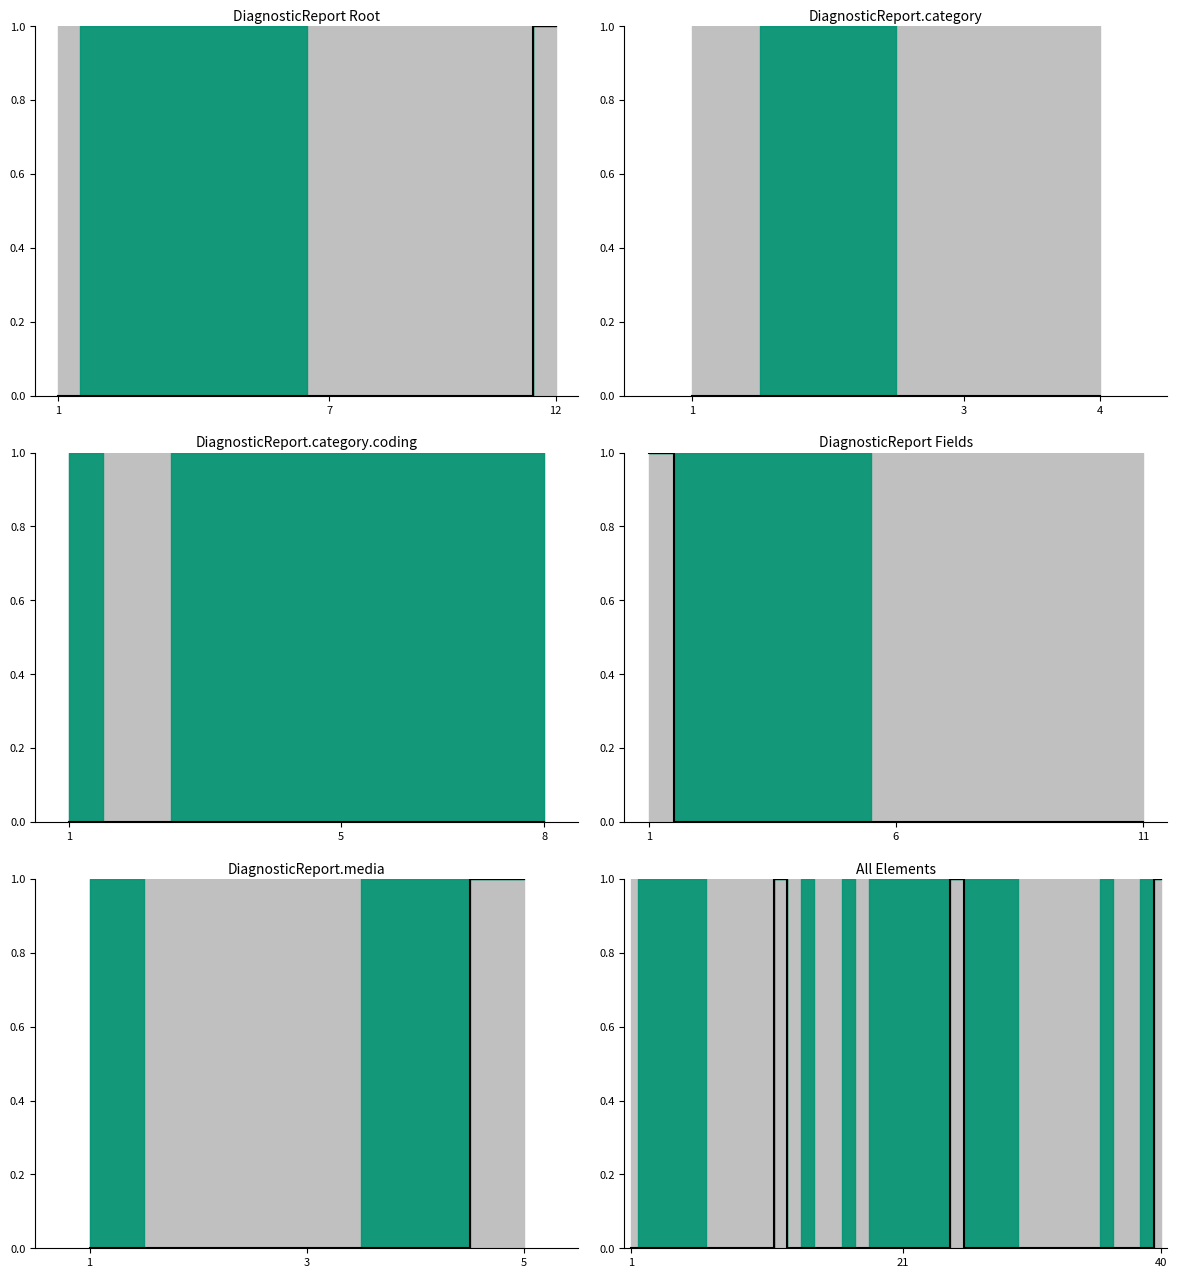

True or false: the data has more than 2 interior local peaks.

False